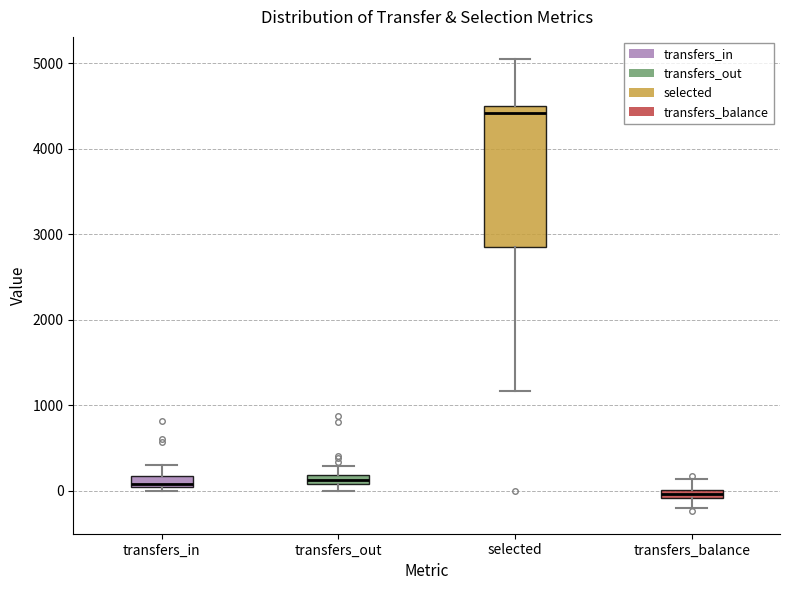

Where does the upper whisker of the box for transfers_out end on the y-axis? The values are not printed on the chart, so give them approximately, as read against the axis.

300